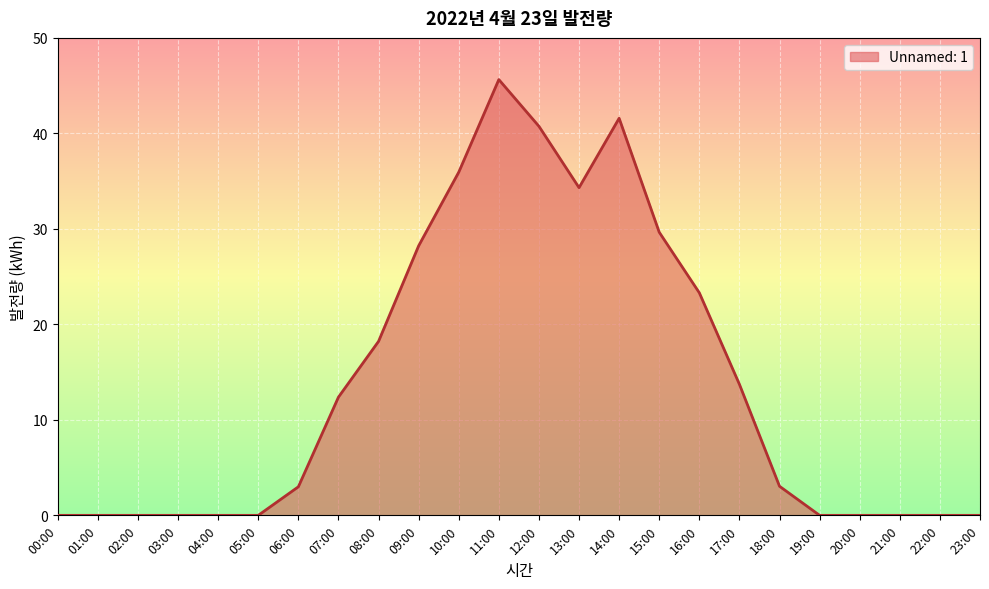

Between 22:00 and 07:00, which is larger?

07:00